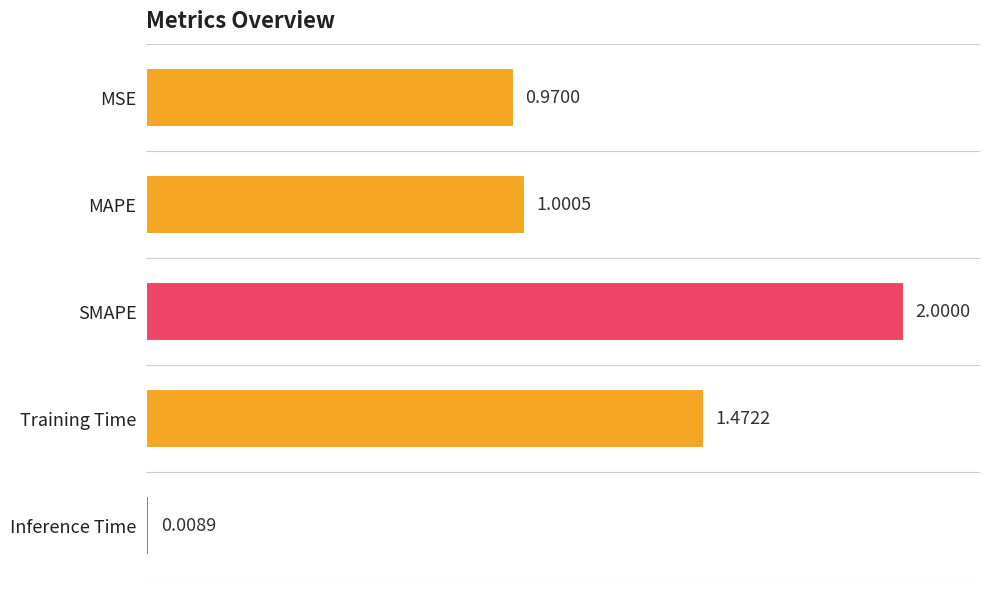

Where is the data nearest to the value 1?

MAPE